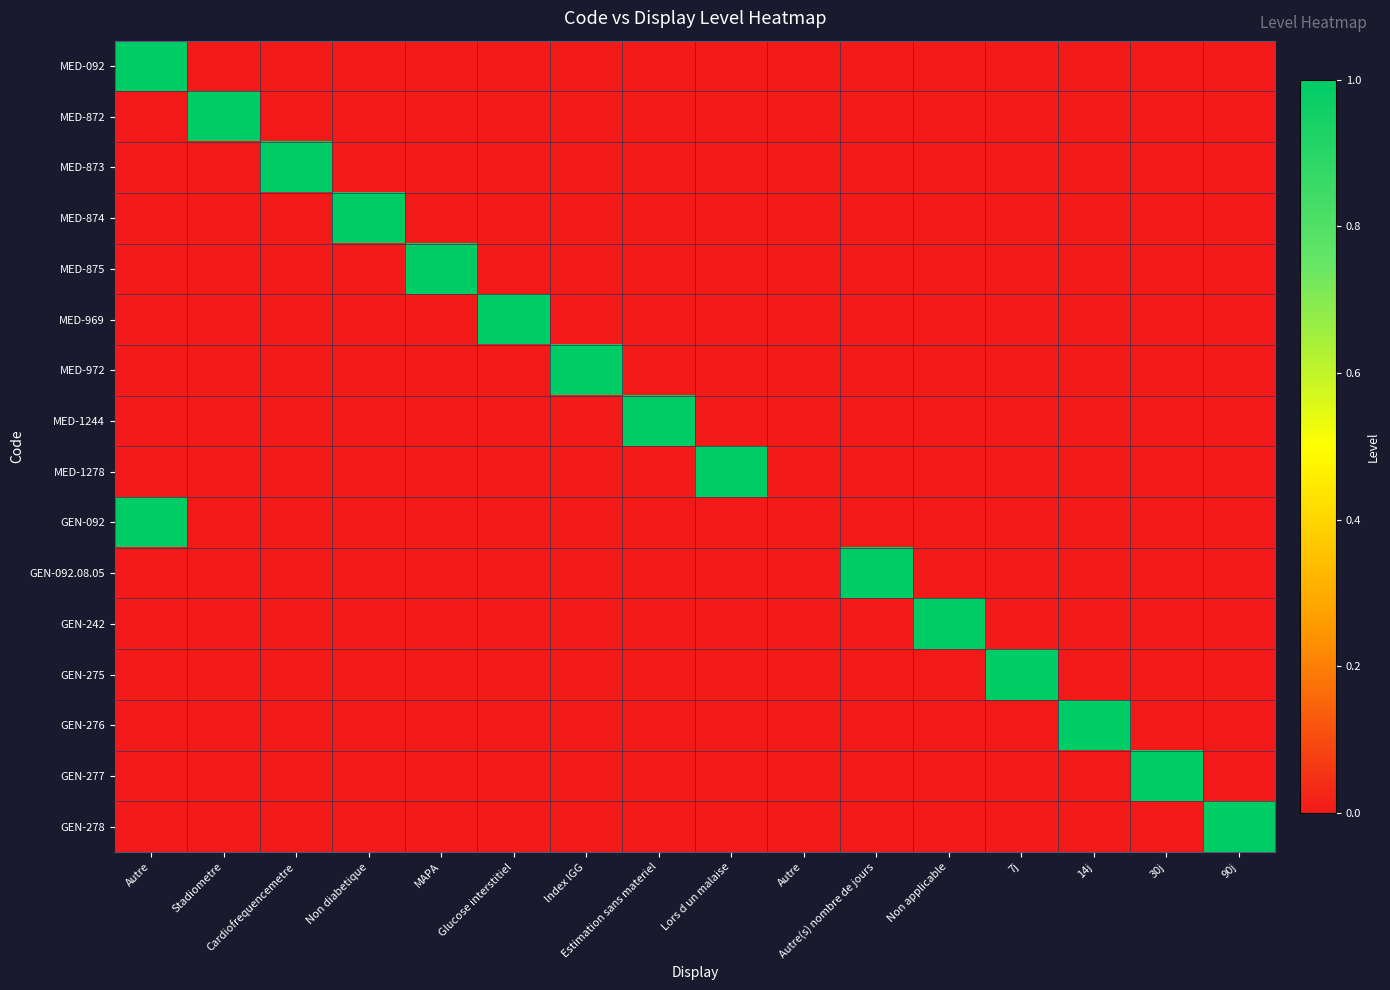

Reading left to right, list all the values displayed in this chart.

MED-092: Autre=1	Stadiometre=0	Cardiofrequencemetre=0	Non diabetique=0	MAPA=0	Glucose interstitiel=0	Index IGG=0	Estimation sans materiel=0	Lors d un malaise=0	Autre=0	Autre(s) nombre de jours=0	Non applicable=0	7j=0	14j=0	30j=0	90j=0
MED-872: Autre=0	Stadiometre=1	Cardiofrequencemetre=0	Non diabetique=0	MAPA=0	Glucose interstitiel=0	Index IGG=0	Estimation sans materiel=0	Lors d un malaise=0	Autre=0	Autre(s) nombre de jours=0	Non applicable=0	7j=0	14j=0	30j=0	90j=0
MED-873: Autre=0	Stadiometre=0	Cardiofrequencemetre=1	Non diabetique=0	MAPA=0	Glucose interstitiel=0	Index IGG=0	Estimation sans materiel=0	Lors d un malaise=0	Autre=0	Autre(s) nombre de jours=0	Non applicable=0	7j=0	14j=0	30j=0	90j=0
MED-874: Autre=0	Stadiometre=0	Cardiofrequencemetre=0	Non diabetique=1	MAPA=0	Glucose interstitiel=0	Index IGG=0	Estimation sans materiel=0	Lors d un malaise=0	Autre=0	Autre(s) nombre de jours=0	Non applicable=0	7j=0	14j=0	30j=0	90j=0
MED-875: Autre=0	Stadiometre=0	Cardiofrequencemetre=0	Non diabetique=0	MAPA=1	Glucose interstitiel=0	Index IGG=0	Estimation sans materiel=0	Lors d un malaise=0	Autre=0	Autre(s) nombre de jours=0	Non applicable=0	7j=0	14j=0	30j=0	90j=0
MED-969: Autre=0	Stadiometre=0	Cardiofrequencemetre=0	Non diabetique=0	MAPA=0	Glucose interstitiel=1	Index IGG=0	Estimation sans materiel=0	Lors d un malaise=0	Autre=0	Autre(s) nombre de jours=0	Non applicable=0	7j=0	14j=0	30j=0	90j=0
MED-972: Autre=0	Stadiometre=0	Cardiofrequencemetre=0	Non diabetique=0	MAPA=0	Glucose interstitiel=0	Index IGG=1	Estimation sans materiel=0	Lors d un malaise=0	Autre=0	Autre(s) nombre de jours=0	Non applicable=0	7j=0	14j=0	30j=0	90j=0
MED-1244: Autre=0	Stadiometre=0	Cardiofrequencemetre=0	Non diabetique=0	MAPA=0	Glucose interstitiel=0	Index IGG=0	Estimation sans materiel=1	Lors d un malaise=0	Autre=0	Autre(s) nombre de jours=0	Non applicable=0	7j=0	14j=0	30j=0	90j=0
MED-1278: Autre=0	Stadiometre=0	Cardiofrequencemetre=0	Non diabetique=0	MAPA=0	Glucose interstitiel=0	Index IGG=0	Estimation sans materiel=0	Lors d un malaise=1	Autre=0	Autre(s) nombre de jours=0	Non applicable=0	7j=0	14j=0	30j=0	90j=0
GEN-092: Autre=1	Stadiometre=0	Cardiofrequencemetre=0	Non diabetique=0	MAPA=0	Glucose interstitiel=0	Index IGG=0	Estimation sans materiel=0	Lors d un malaise=0	Autre=0	Autre(s) nombre de jours=0	Non applicable=0	7j=0	14j=0	30j=0	90j=0
GEN-092.08.05: Autre=0	Stadiometre=0	Cardiofrequencemetre=0	Non diabetique=0	MAPA=0	Glucose interstitiel=0	Index IGG=0	Estimation sans materiel=0	Lors d un malaise=0	Autre=0	Autre(s) nombre de jours=1	Non applicable=0	7j=0	14j=0	30j=0	90j=0
GEN-242: Autre=0	Stadiometre=0	Cardiofrequencemetre=0	Non diabetique=0	MAPA=0	Glucose interstitiel=0	Index IGG=0	Estimation sans materiel=0	Lors d un malaise=0	Autre=0	Autre(s) nombre de jours=0	Non applicable=1	7j=0	14j=0	30j=0	90j=0
GEN-275: Autre=0	Stadiometre=0	Cardiofrequencemetre=0	Non diabetique=0	MAPA=0	Glucose interstitiel=0	Index IGG=0	Estimation sans materiel=0	Lors d un malaise=0	Autre=0	Autre(s) nombre de jours=0	Non applicable=0	7j=1	14j=0	30j=0	90j=0
GEN-276: Autre=0	Stadiometre=0	Cardiofrequencemetre=0	Non diabetique=0	MAPA=0	Glucose interstitiel=0	Index IGG=0	Estimation sans materiel=0	Lors d un malaise=0	Autre=0	Autre(s) nombre de jours=0	Non applicable=0	7j=0	14j=1	30j=0	90j=0
GEN-277: Autre=0	Stadiometre=0	Cardiofrequencemetre=0	Non diabetique=0	MAPA=0	Glucose interstitiel=0	Index IGG=0	Estimation sans materiel=0	Lors d un malaise=0	Autre=0	Autre(s) nombre de jours=0	Non applicable=0	7j=0	14j=0	30j=1	90j=0
GEN-278: Autre=0	Stadiometre=0	Cardiofrequencemetre=0	Non diabetique=0	MAPA=0	Glucose interstitiel=0	Index IGG=0	Estimation sans materiel=0	Lors d un malaise=0	Autre=0	Autre(s) nombre de jours=0	Non applicable=0	7j=0	14j=0	30j=0	90j=1